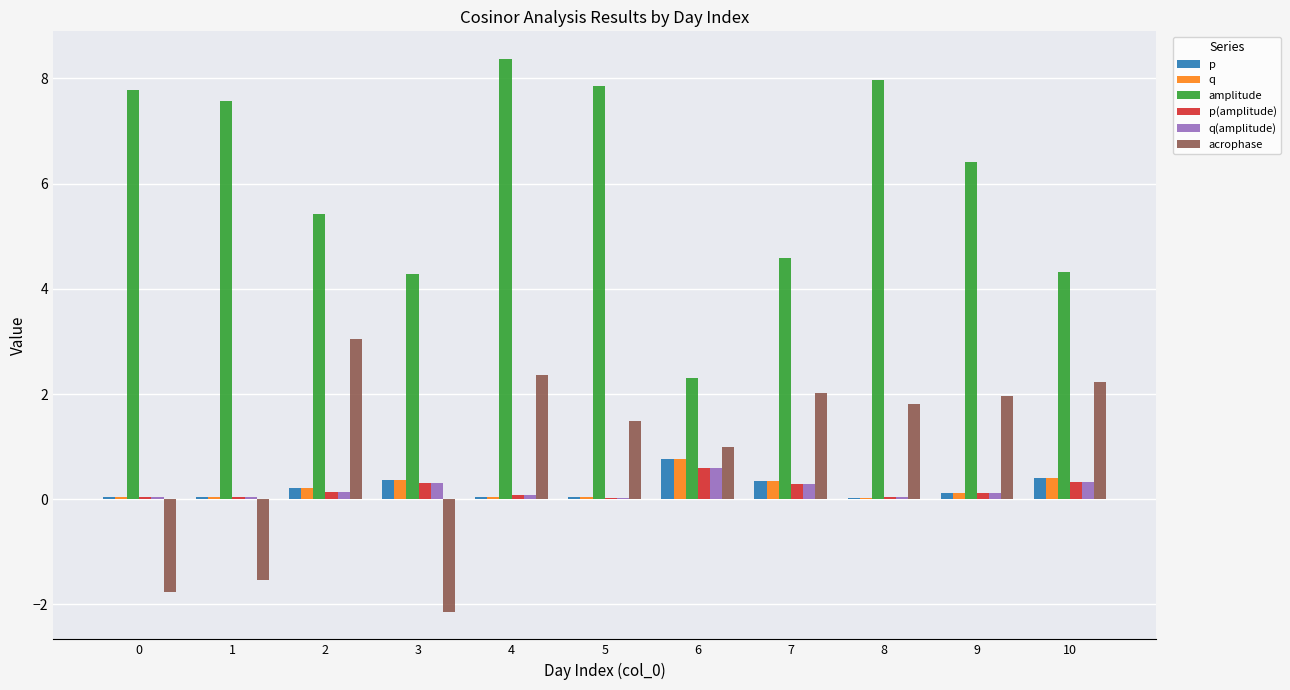

What is the sum of all q values?

2.4